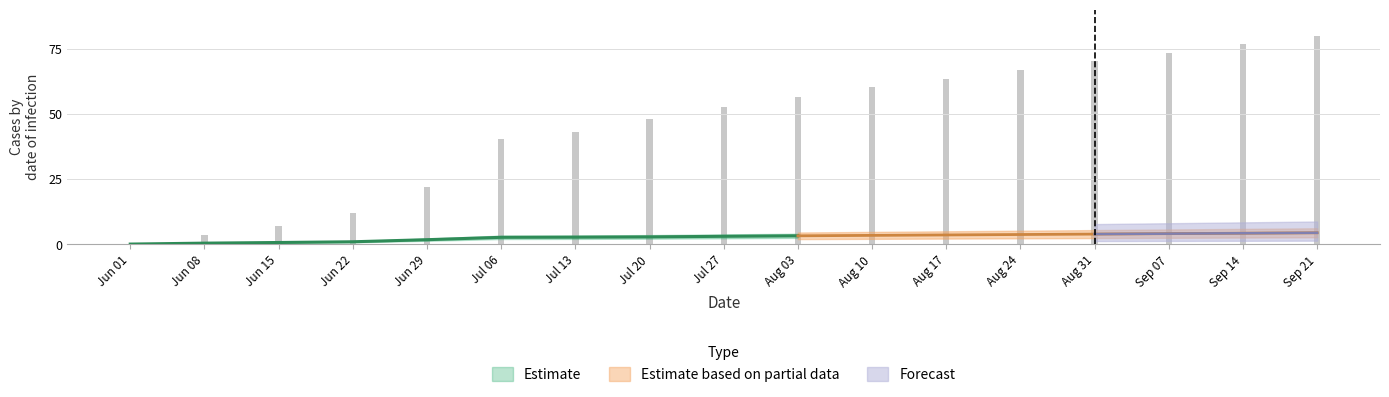

What is the smallest value displayed?

0.2